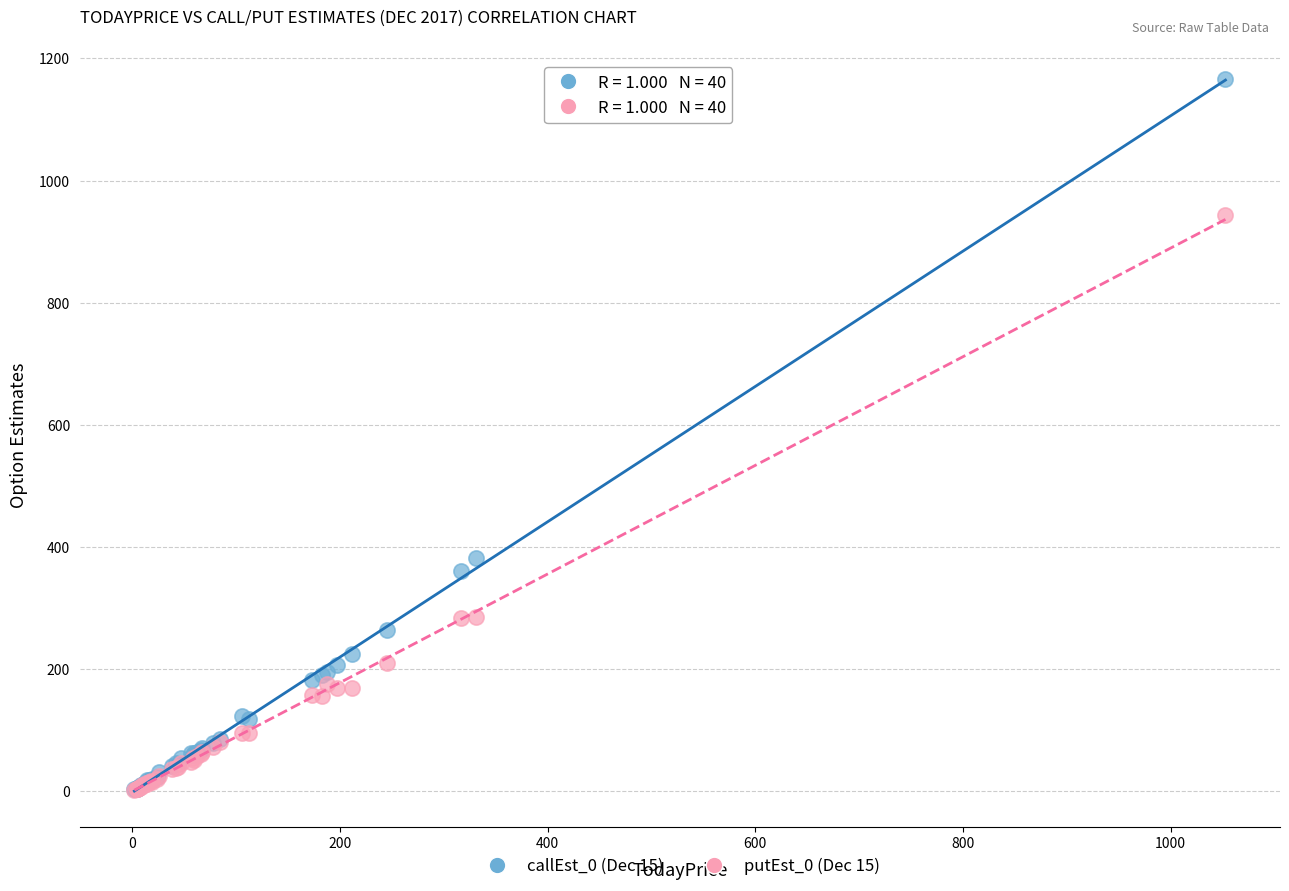

Across all series, what Y value is closest to 584?

381.4